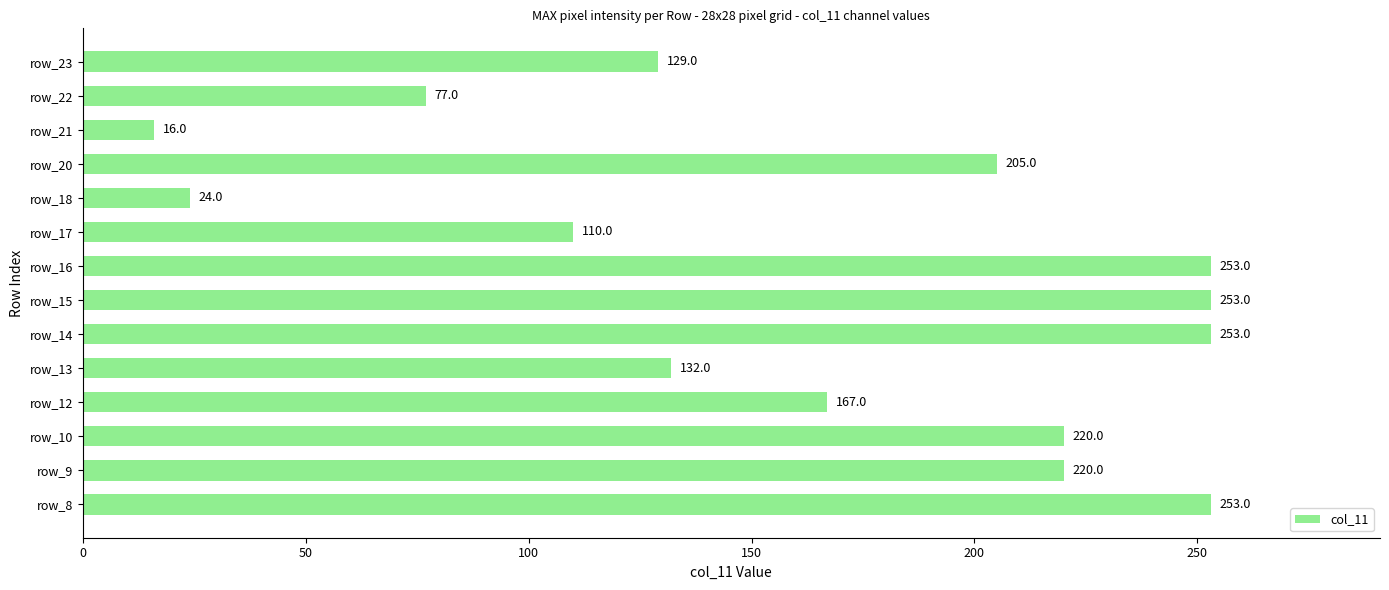

What is the sum of all values?

2312